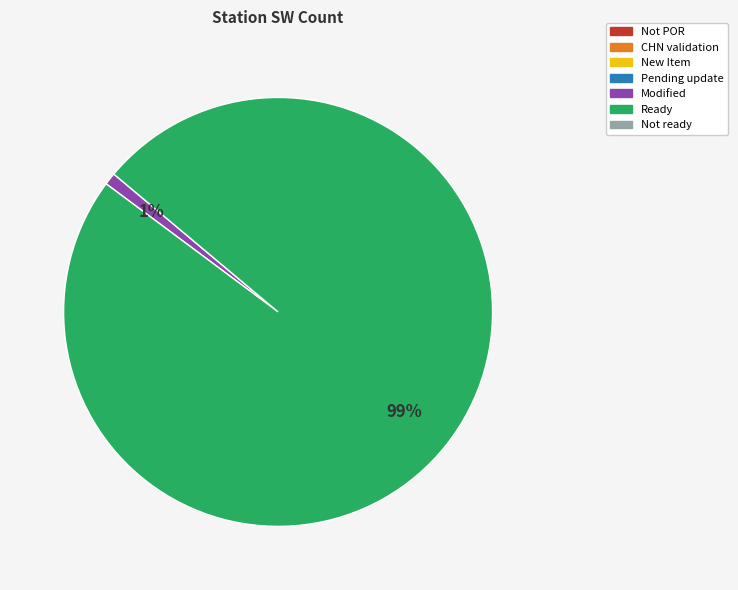

To the nearest percent, what is the average slice percentage?

50%